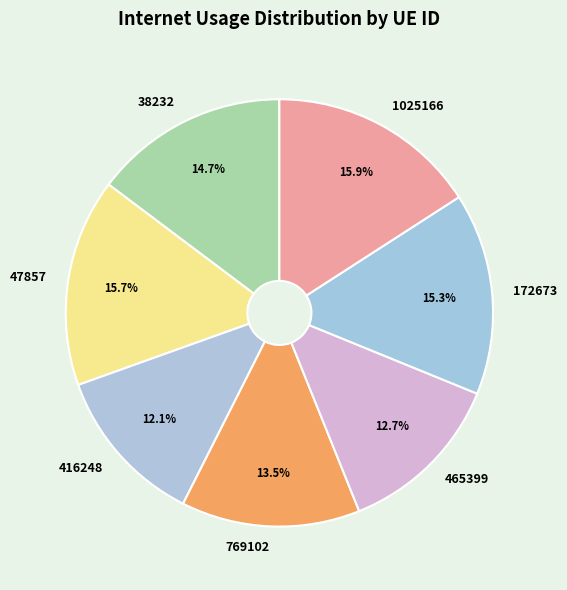

Is the sum of 465399 and 416248 greater than half?

No